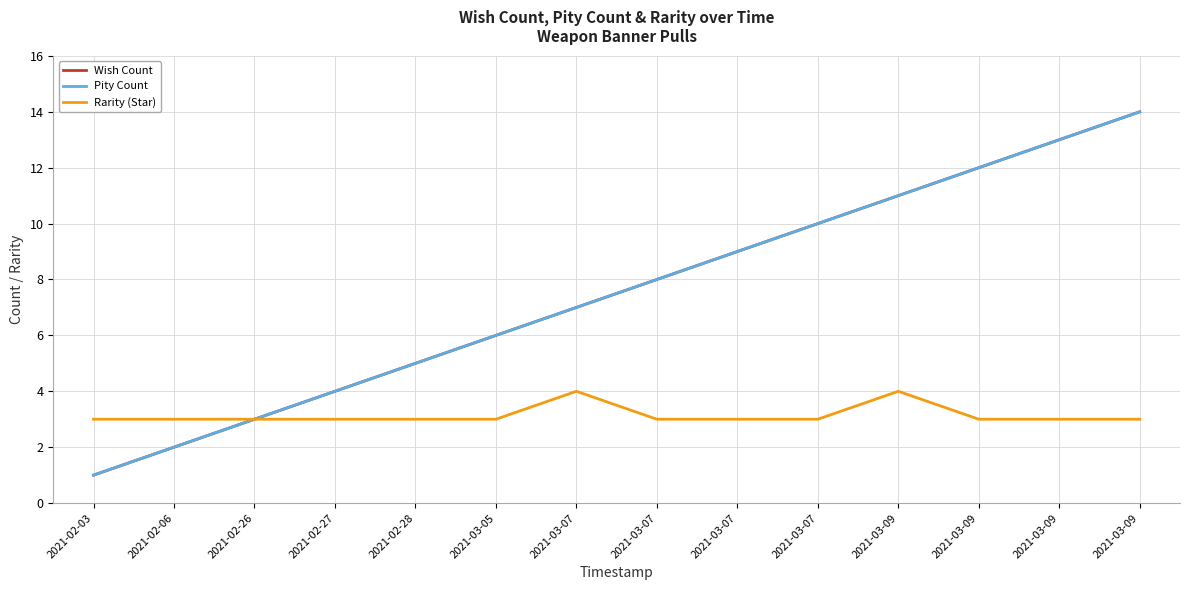

Does the chart display data point markers on the line(s)?

No